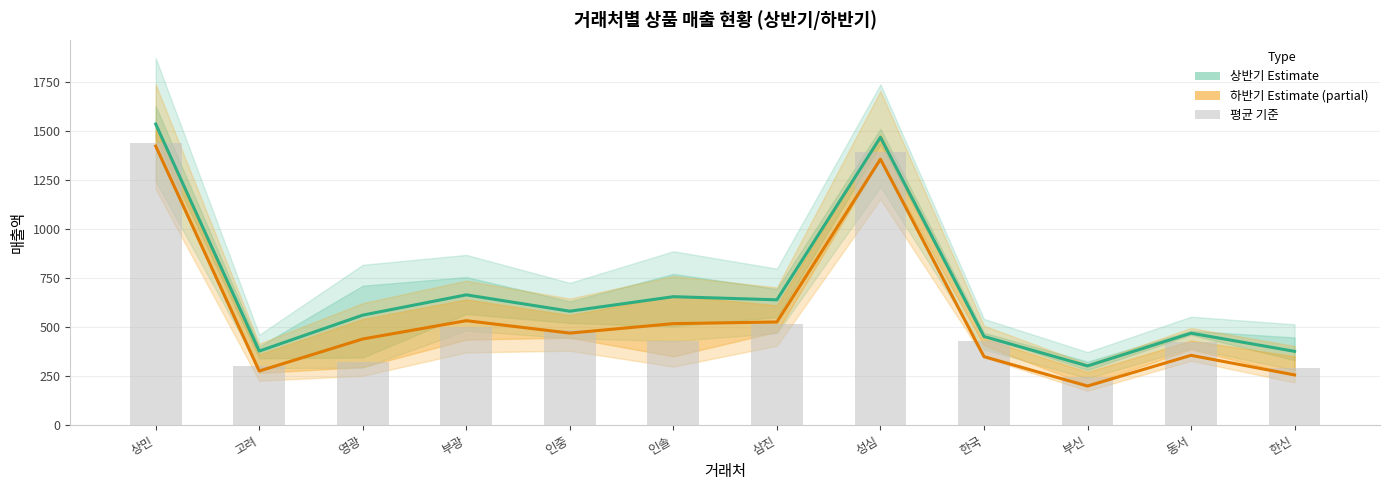

Reading left to right, transcribe all the data shown in this chart.

상반기 Estimate: 상민=1534.0	고려=376.7	영광=560.0	부광=663.3	인중=580.0	인솔=654.0	삼진=638.0	성심=1466.7	한국=451.0	부신=301.0	동서=468.0	한신=375.3
하반기 Estimate (partial): 상민=1421.7	고려=275.0	영광=438.3	부광=531.7	인중=468.3	인솔=516.7	삼진=525.0	성심=1355.0	한국=348.3	부신=198.3	동서=355.0	한신=255.0